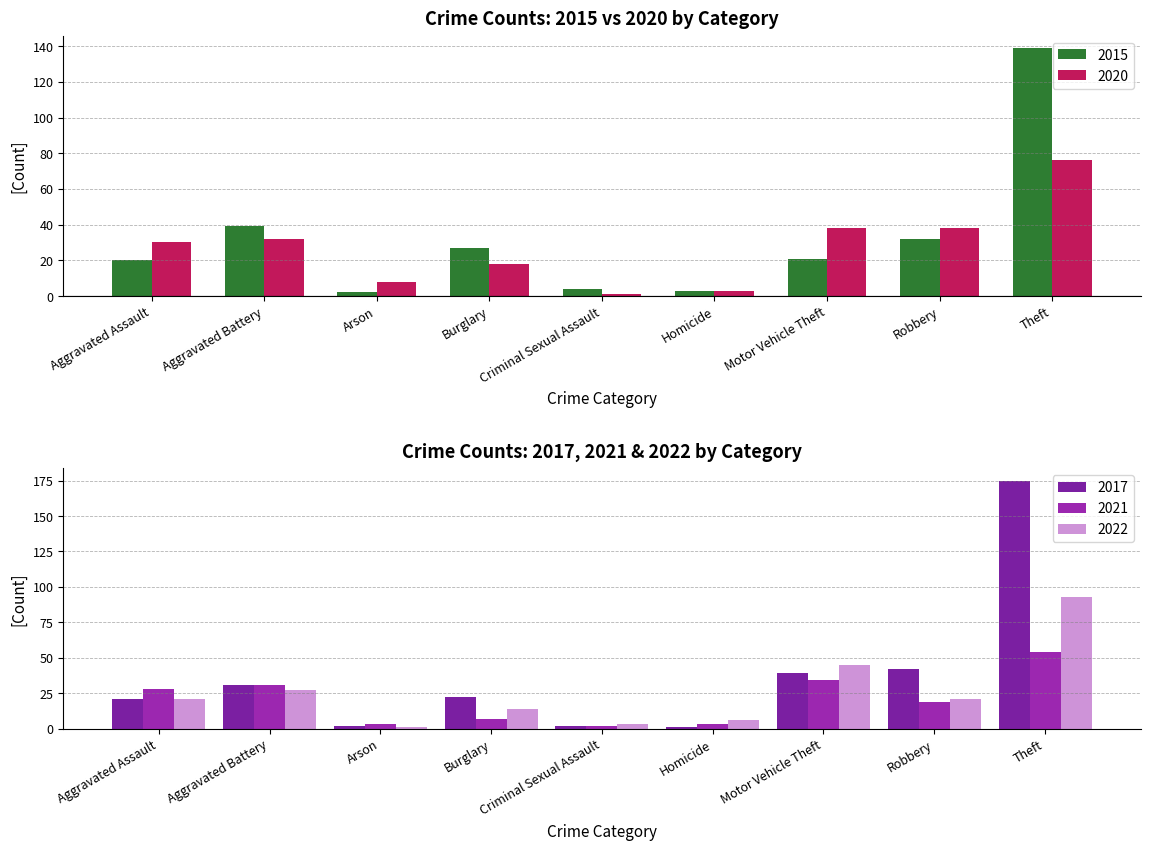

Is it true that 2020 equals 38 at Motor Vehicle Theft?

True